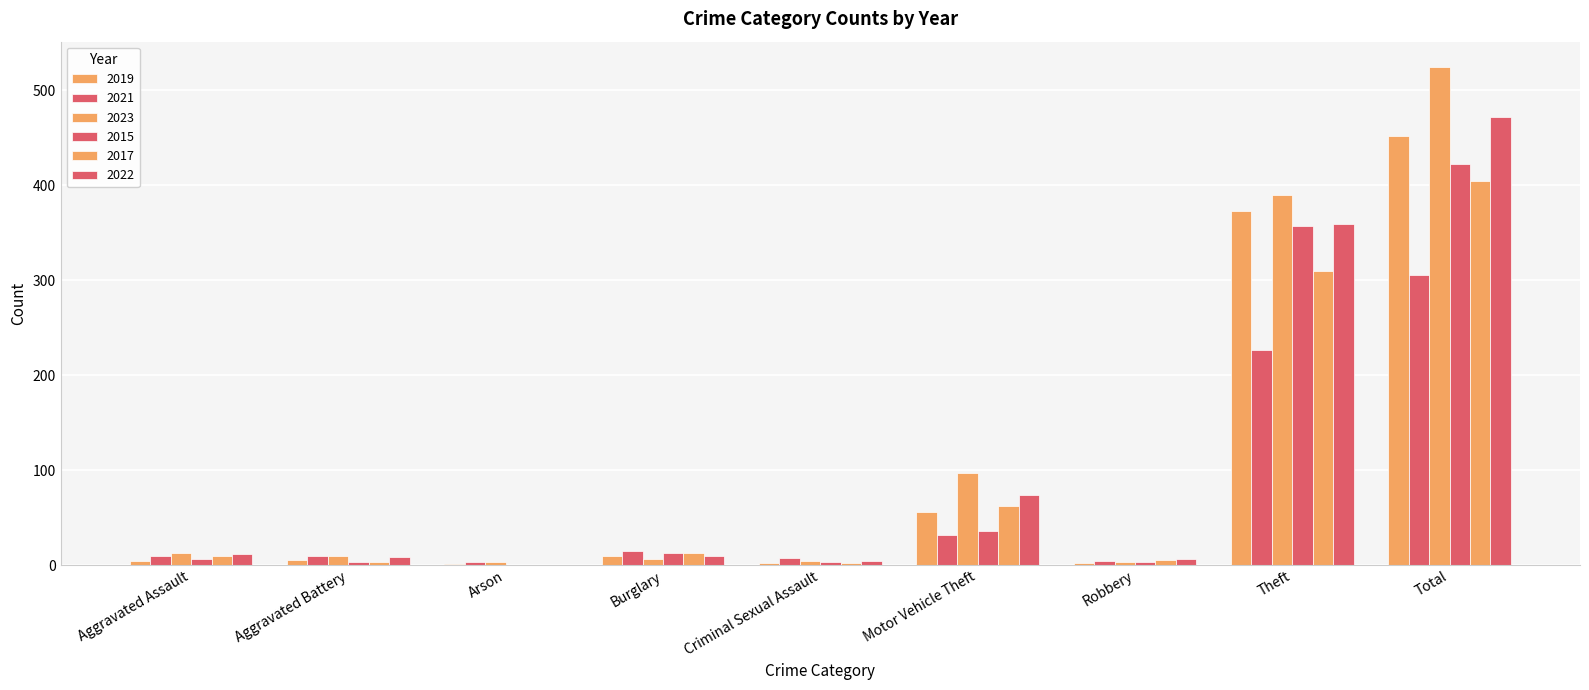

What is the approximate value of 2017 at Aggravated Assault, to the nearest 10?

10